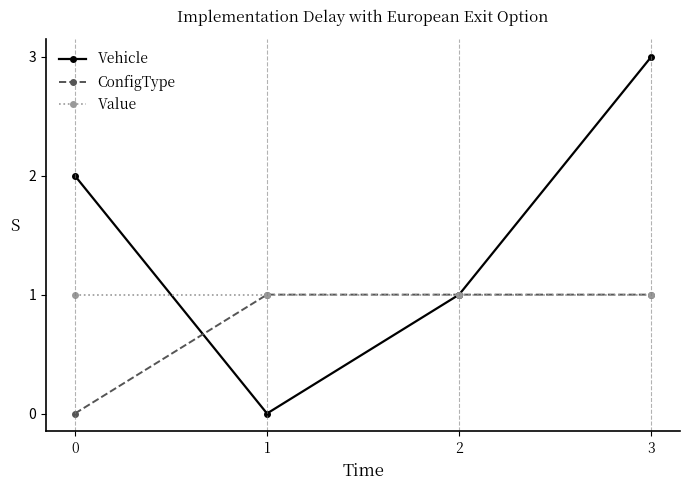

How many data points in Vehicle are less than 2?

2